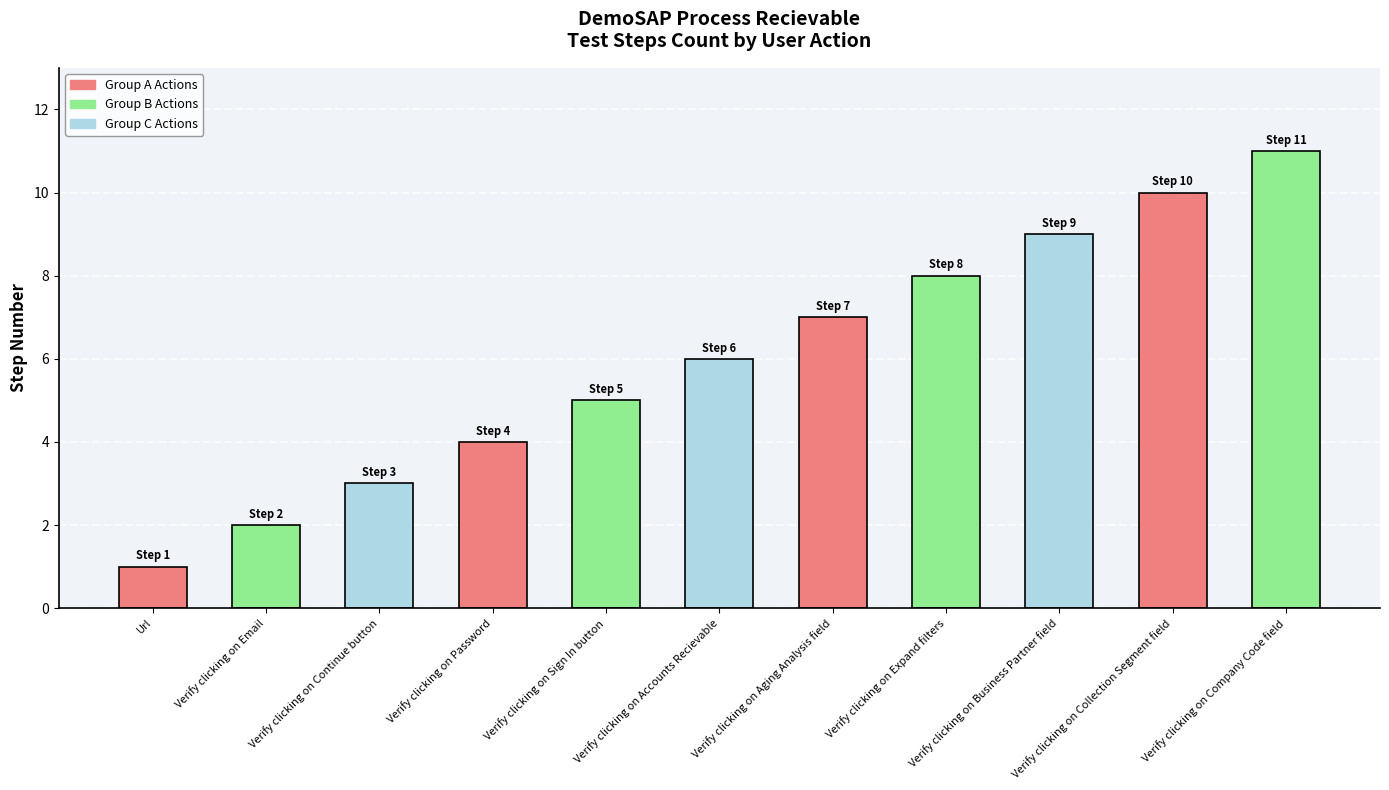

What is the difference between the second highest and minimum values?

9